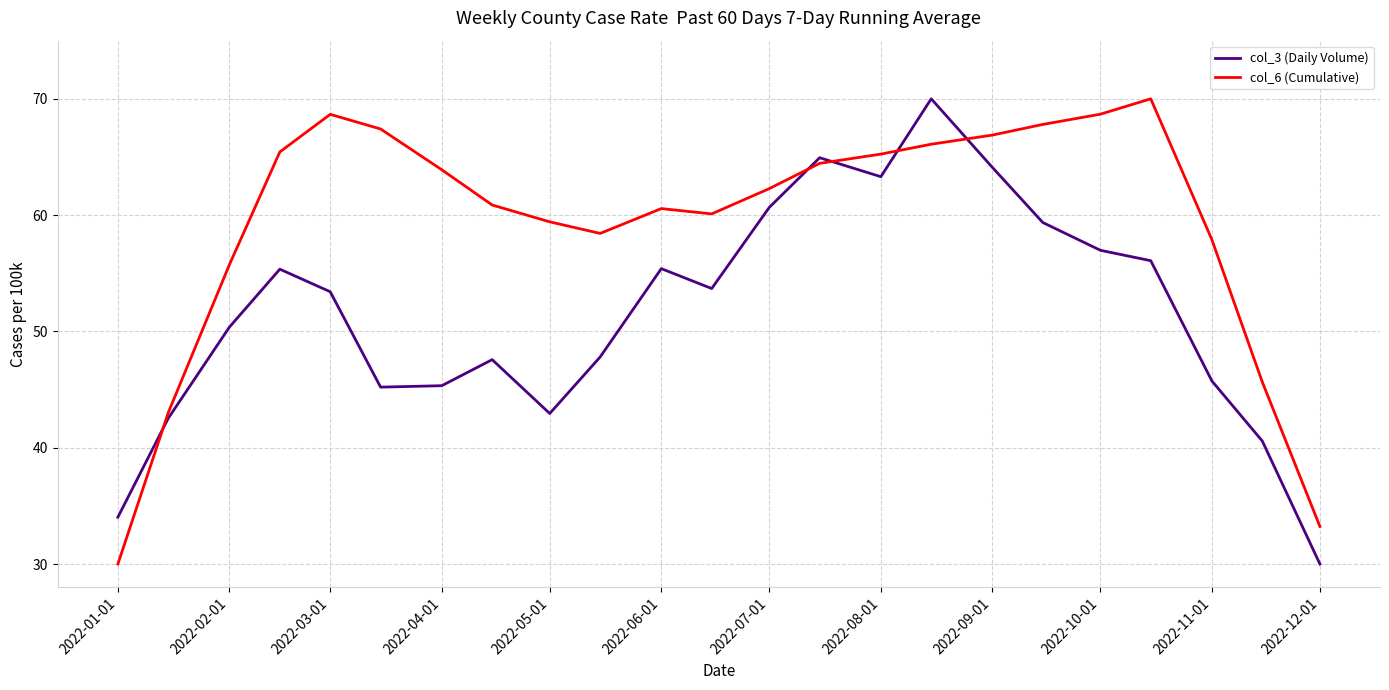

Which series has the largest total across all categories?

col_6 (Cumulative)